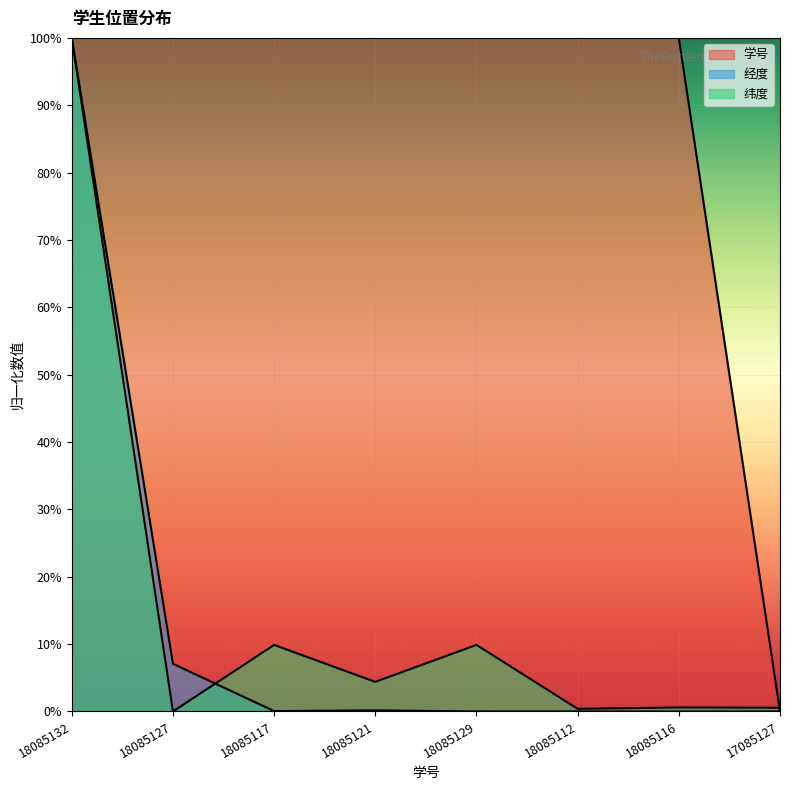

List the series in order of their peak value, highest first.

学号, 经度, 纬度